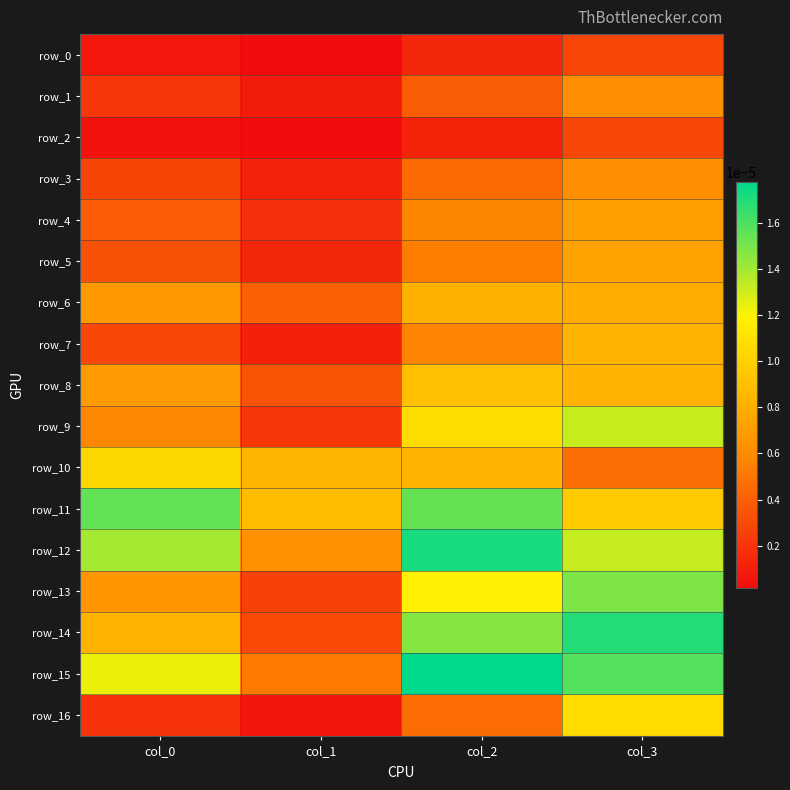

Count the number of data series in this chart.

17